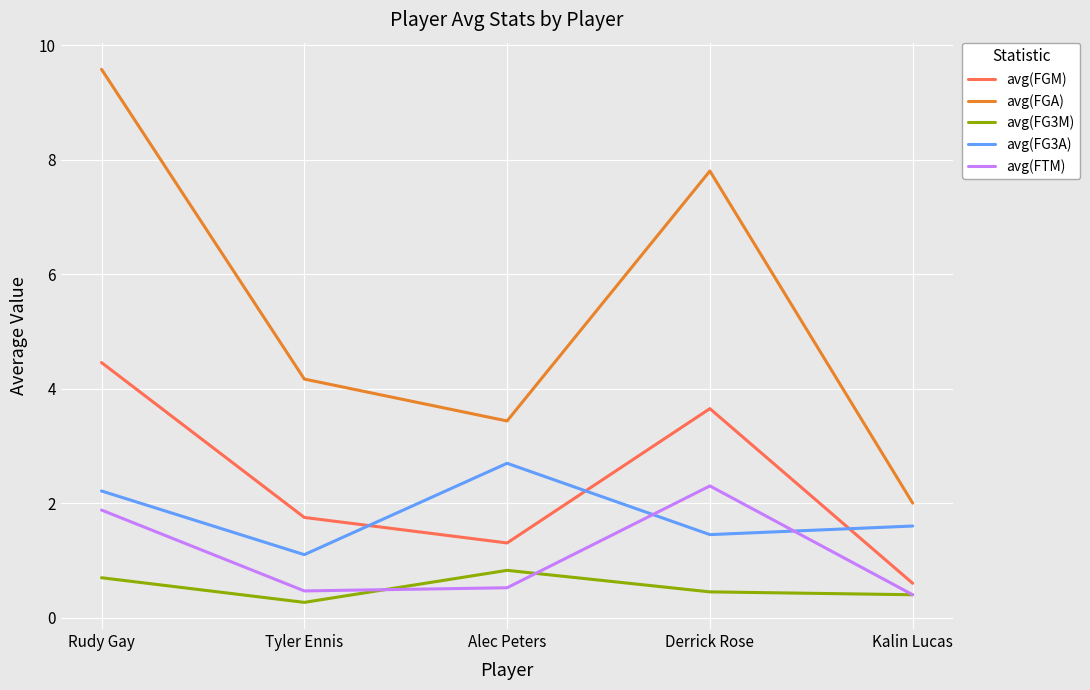

What is the approximate value of avg(FGM) at Rudy Gay?

4.5